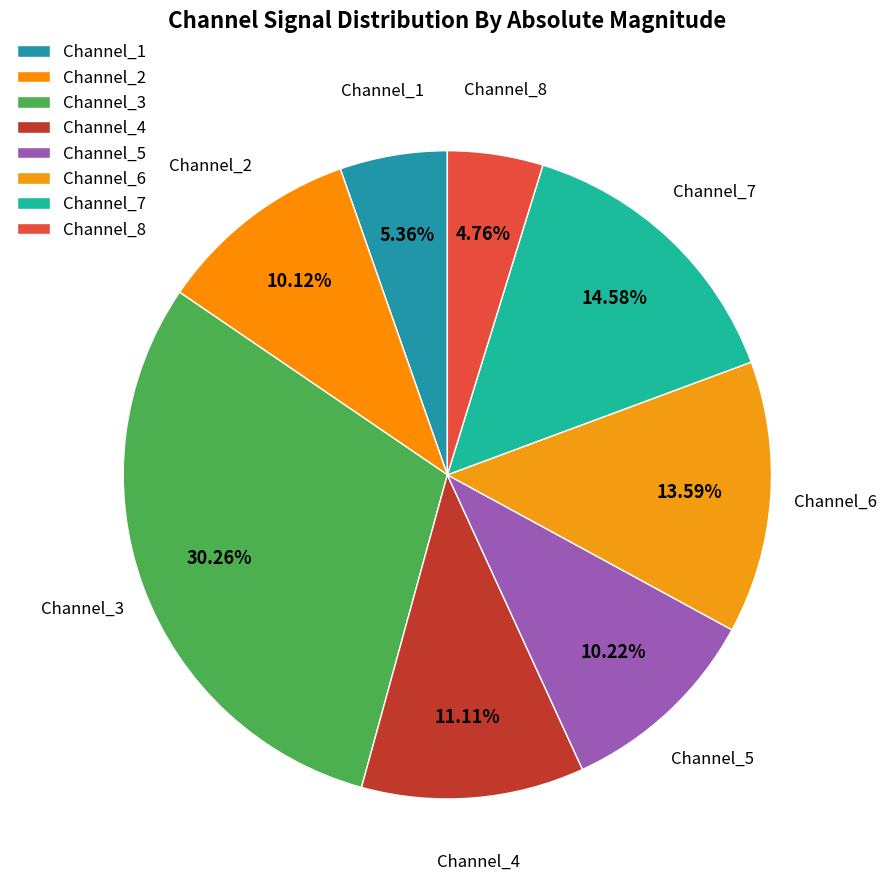

How many segments does this pie chart have?

8